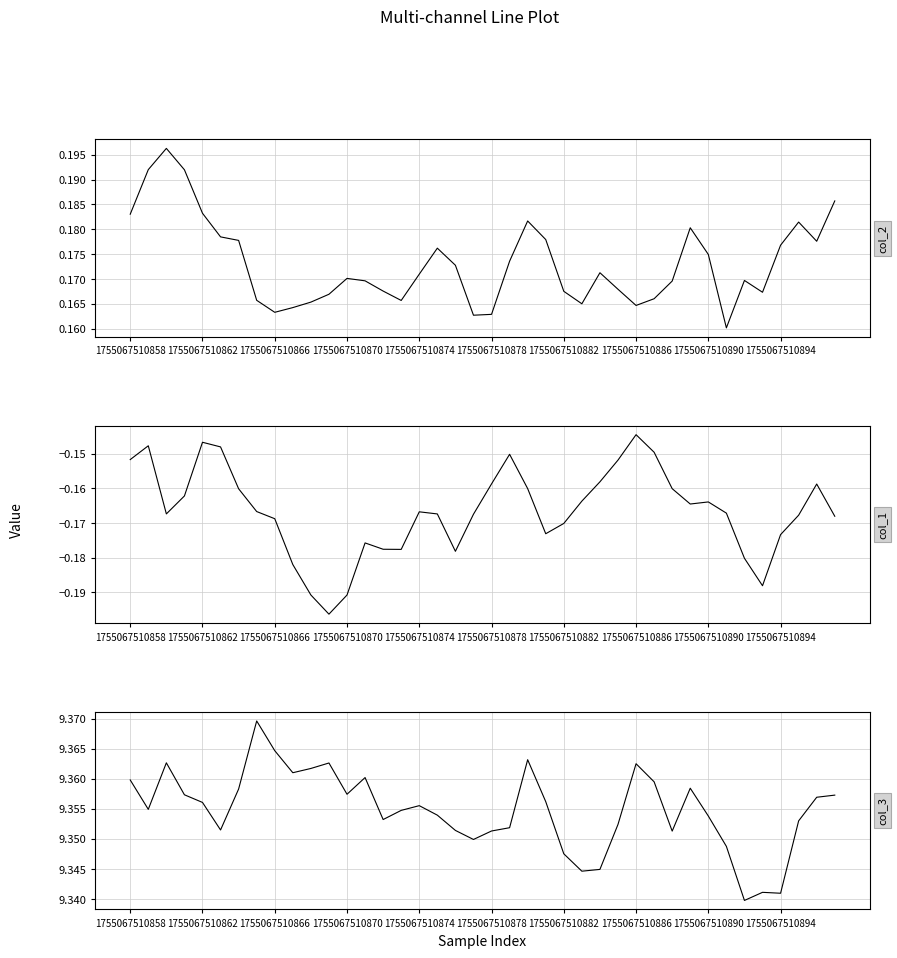

True or false: col_2 and col_1 intersect in this chart.

False